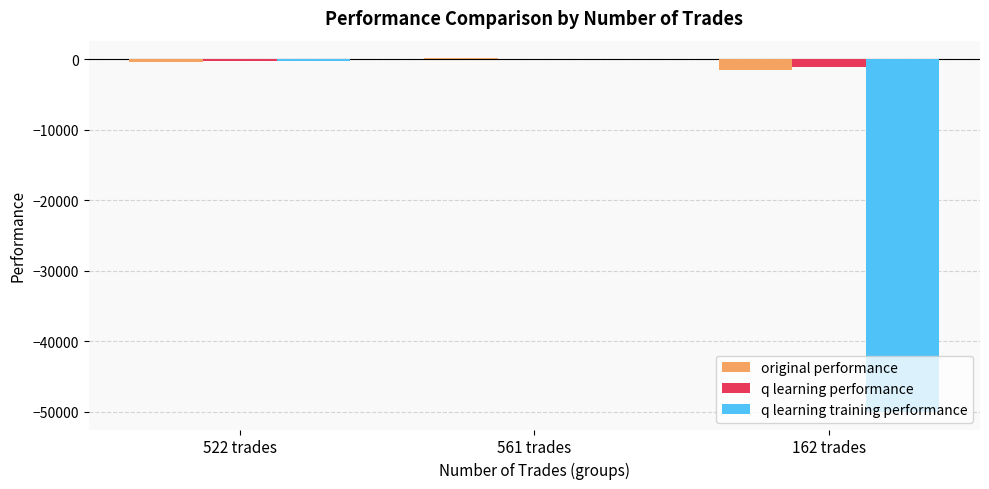

The q learning performance series shows 36.1 at 561 trades. True or false?

True